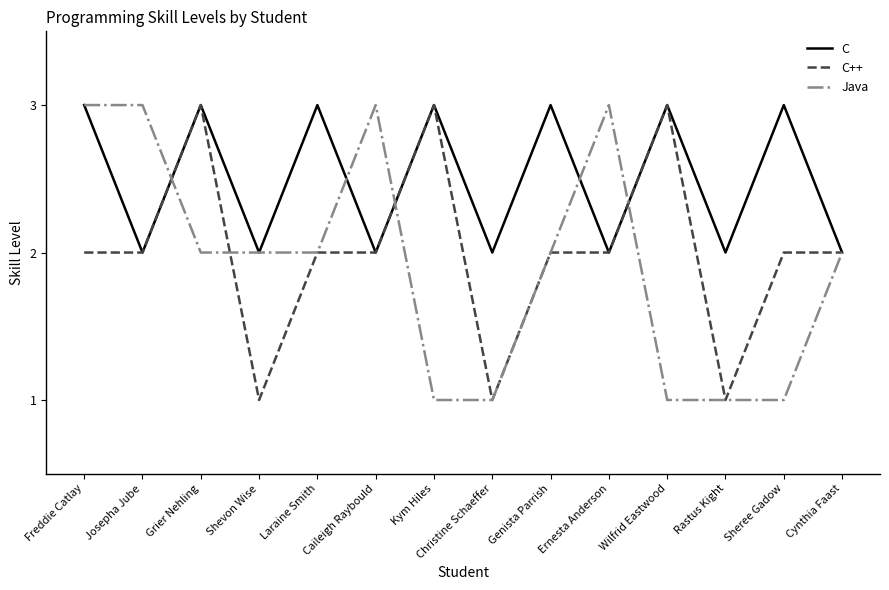

What is the maximum value shown in the chart?

3